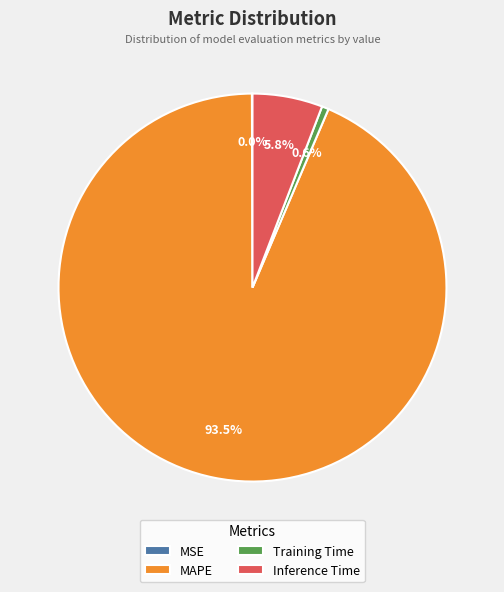

Is there any slice that represents more than half of the pie?

Yes